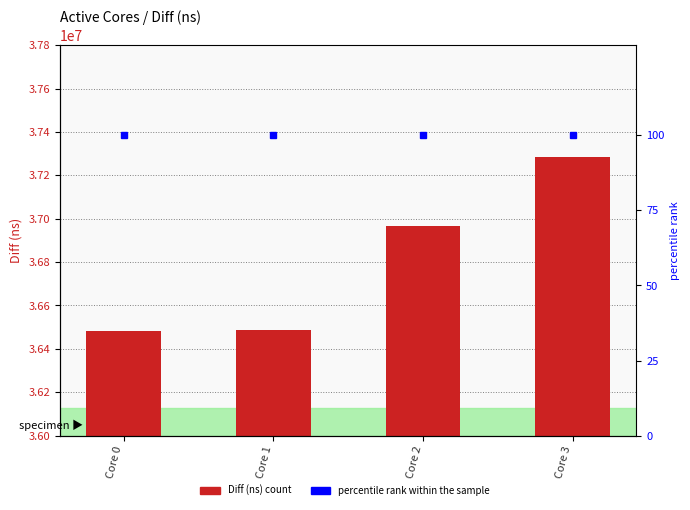

Reading left to right, transcribe all the data shown in this chart.

Diff (ns): Core 0=36483485	Core 1=36484926	Core 2=36968393	Core 3=37285395
percentile rank within the sample: Core 0=100	Core 1=100	Core 2=100	Core 3=100